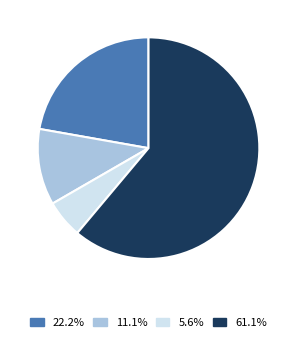

How many slices are in this pie chart?

4